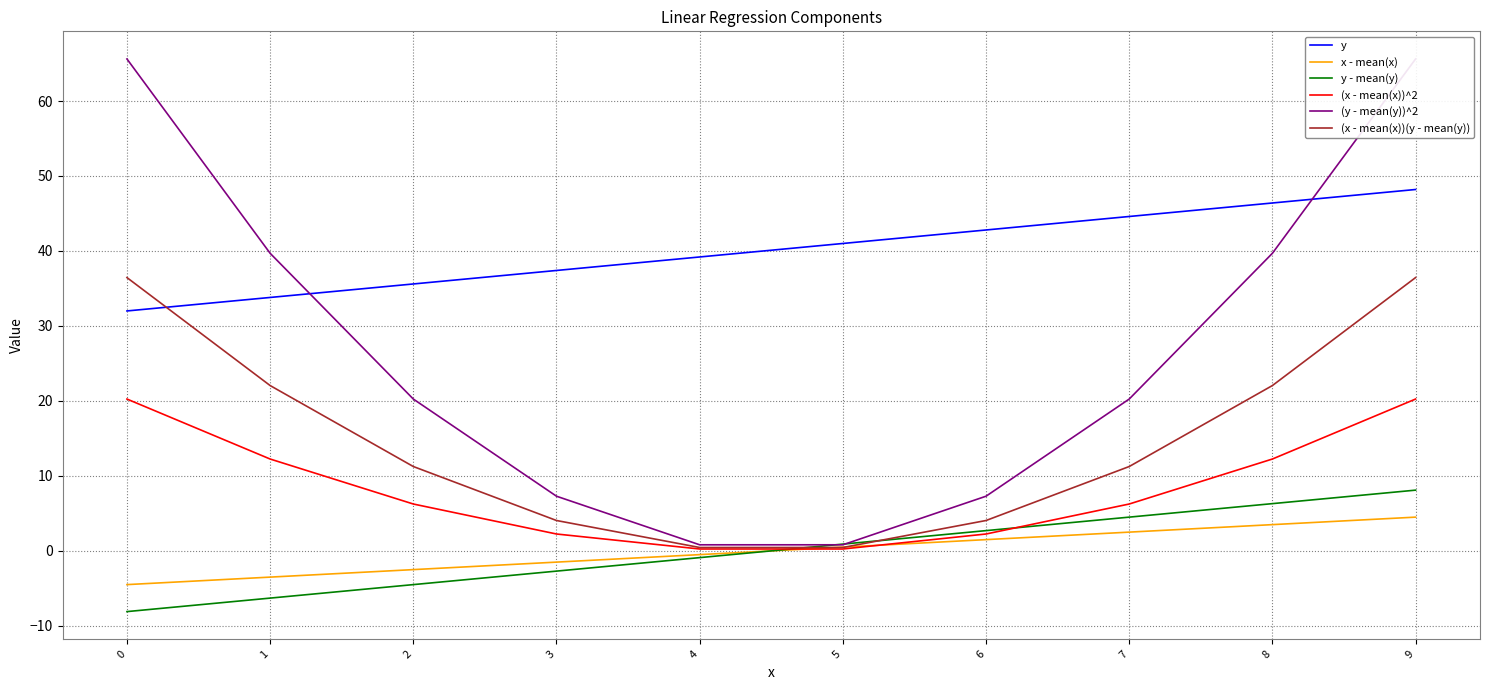

Reading left to right, transcribe all the data shown in this chart.

y: 0=32.0	1=33.8	2=35.6	3=37.4	4=39.2	5=41.0	6=42.8	7=44.6	8=46.4	9=48.2
x - mean(x): 0=-4.5	1=-3.5	2=-2.5	3=-1.5	4=-0.5	5=0.5	6=1.5	7=2.5	8=3.5	9=4.5
y - mean(y): 0=-8.1	1=-6.3	2=-4.5	3=-2.7	4=-0.9	5=0.9	6=2.7	7=4.5	8=6.3	9=8.1
(x - mean(x))^2: 0=20.2	1=12.2	2=6.2	3=2.2	4=0.2	5=0.2	6=2.2	7=6.2	8=12.2	9=20.2
(y - mean(y))^2: 0=65.6	1=39.7	2=20.2	3=7.3	4=0.8	5=0.8	6=7.3	7=20.2	8=39.7	9=65.6
(x - mean(x))(y - mean(y)): 0=36.5	1=22.1	2=11.2	3=4.0	4=0.5	5=0.5	6=4.0	7=11.2	8=22.1	9=36.5